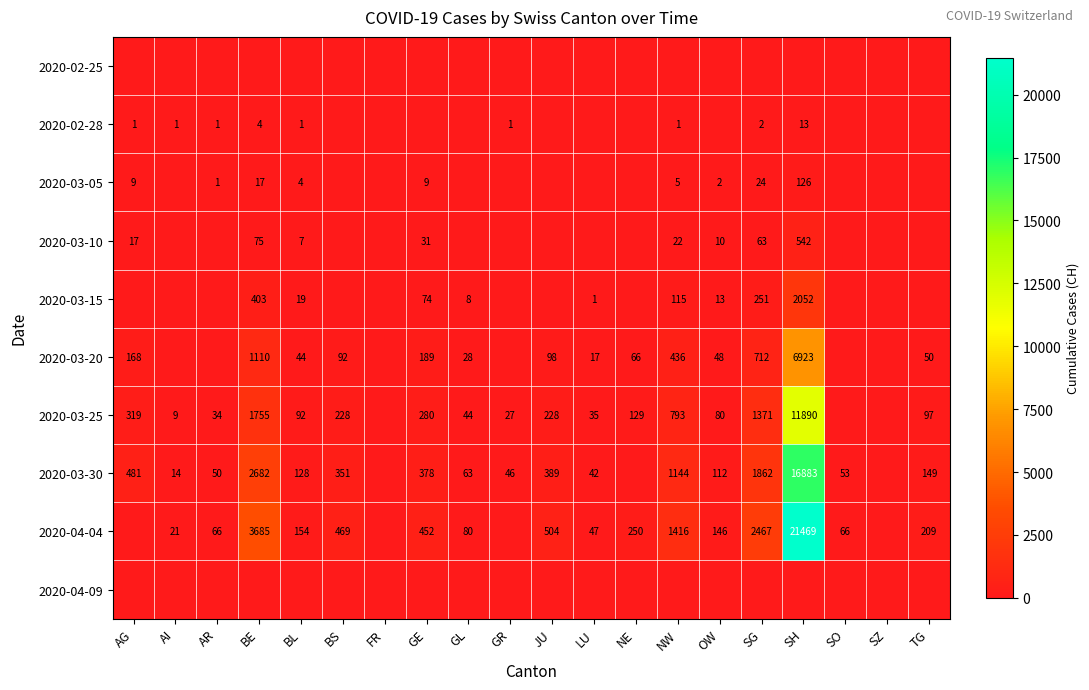

Is it true that 2020-02-28 equals 13 at SH?

True